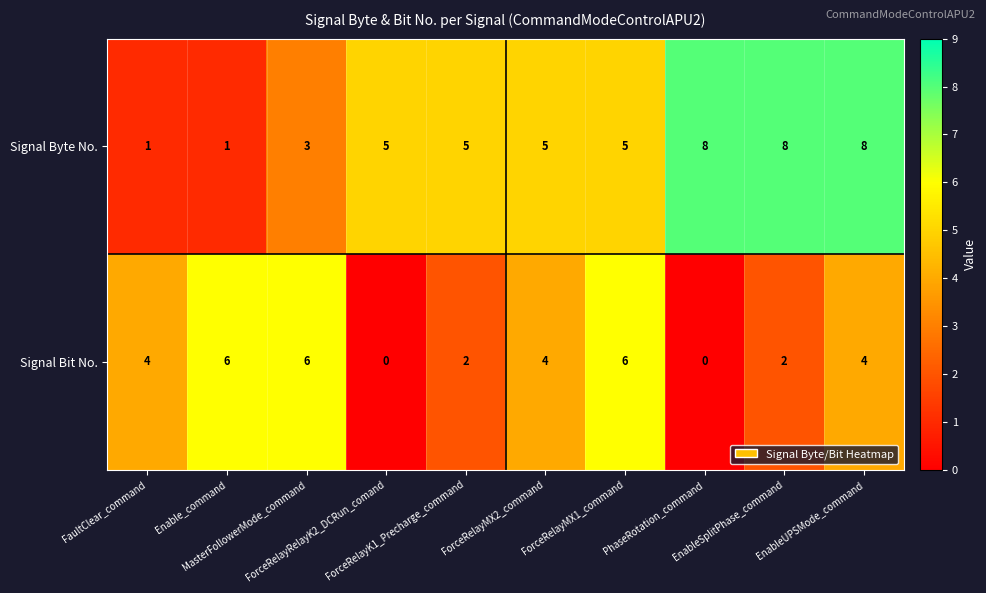

What is the total value across all series at PhaseRotation_command?

8